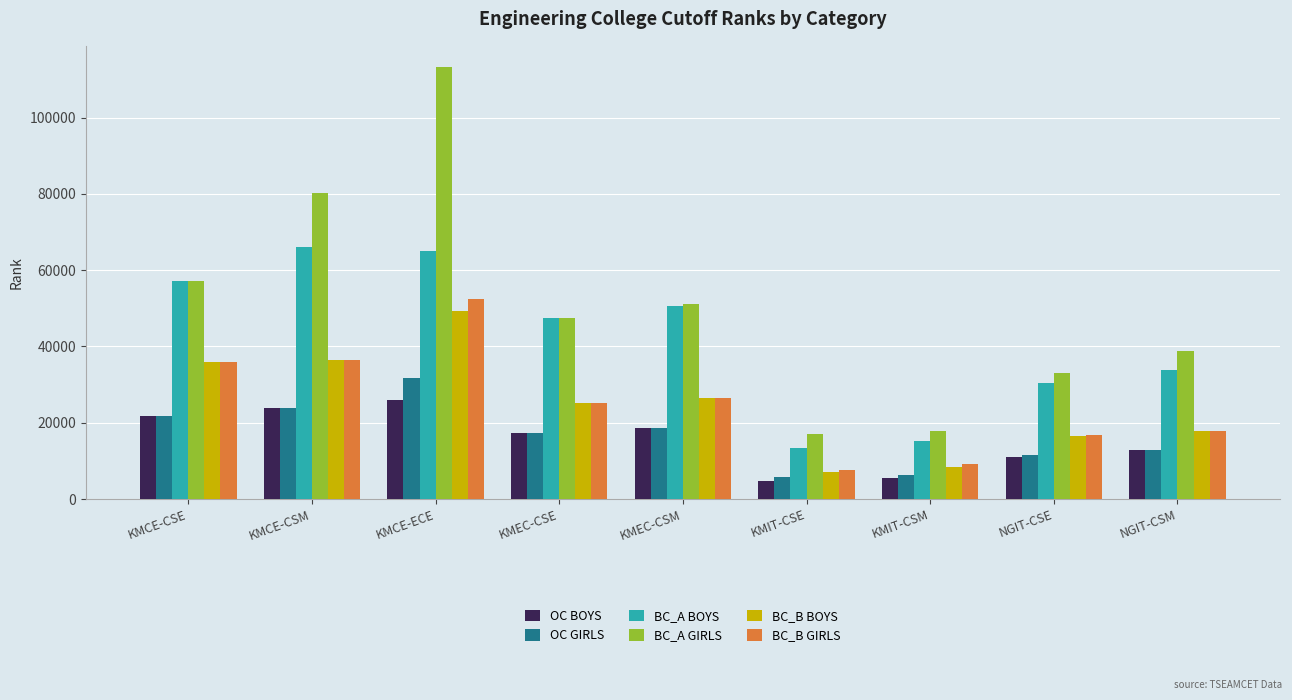

At which category is the sum across all series the highest?

KMCE-ECE